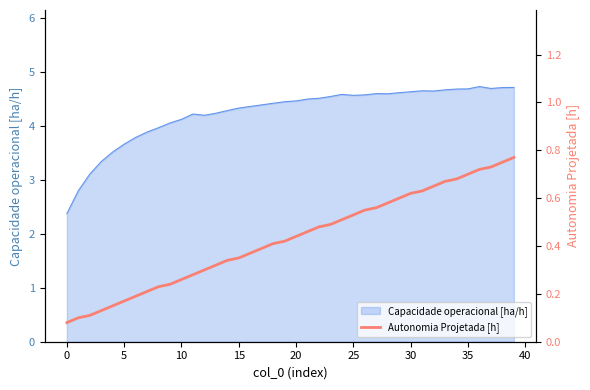

What is the minimum value for Capacidade operacional [ha/h]?

2.4